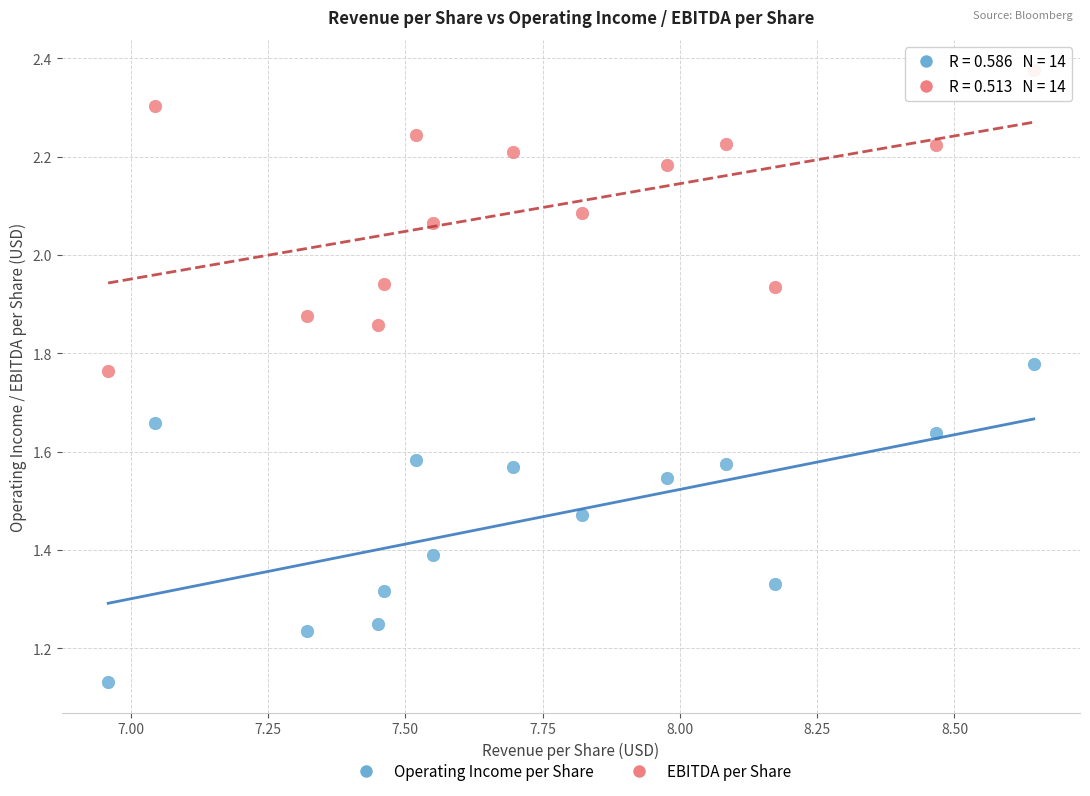

What are all the series names shown in the legend?

Operating Income per Share, EBITDA per Share